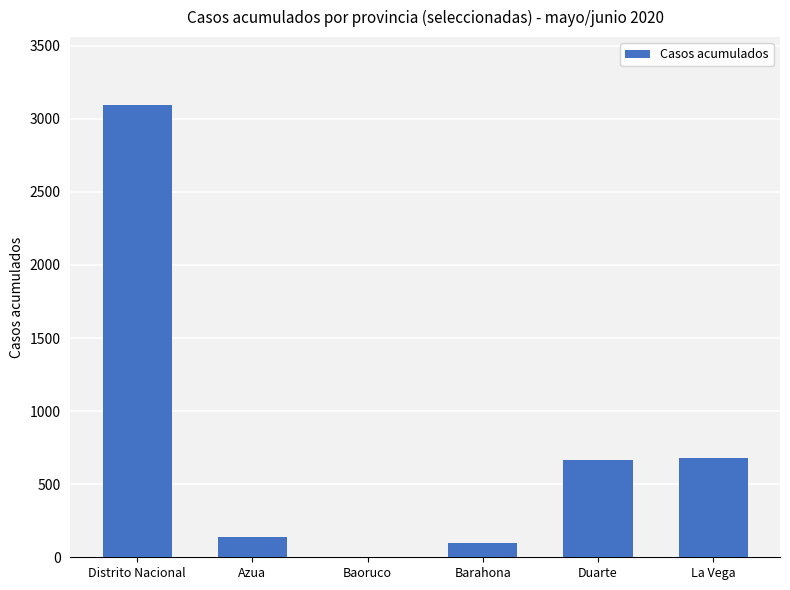

The value at La Vega is 1022. True or false?

False